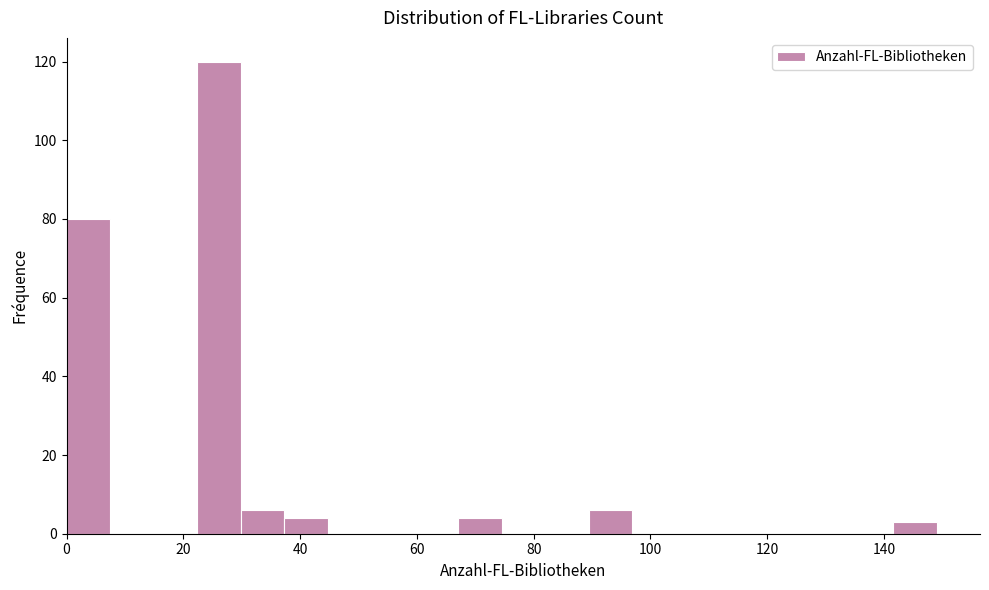

Around what value on the x-axis is the tallest bar? Give the approximate position of its centre, as read against the axis.

26